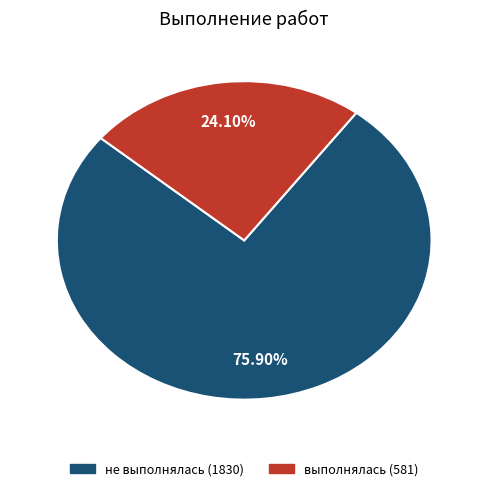

Which has a higher value, не выполнялась or выполнялась?

не выполнялась